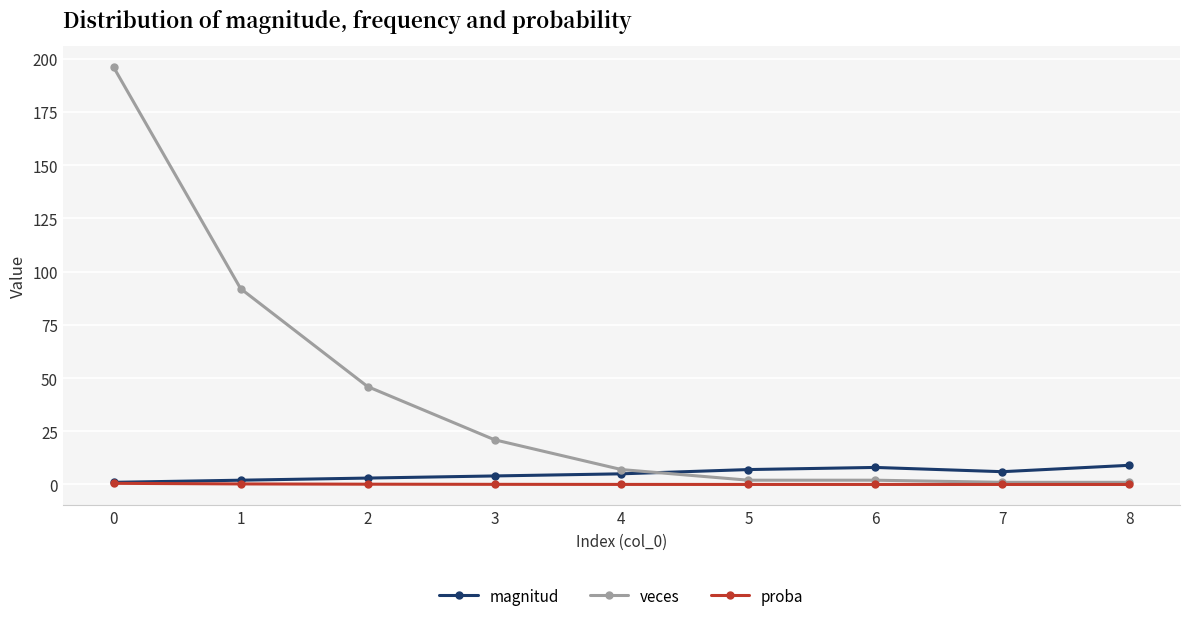

Is the value of proba at 4 greater than the value of magnitud at 4?

No